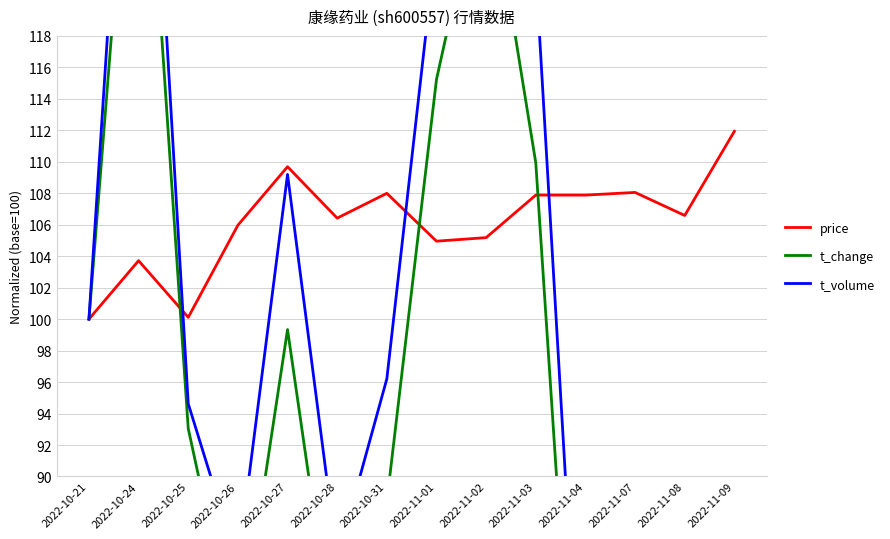

Is it true that t_change equals 62.3 at 2022-11-04?

True